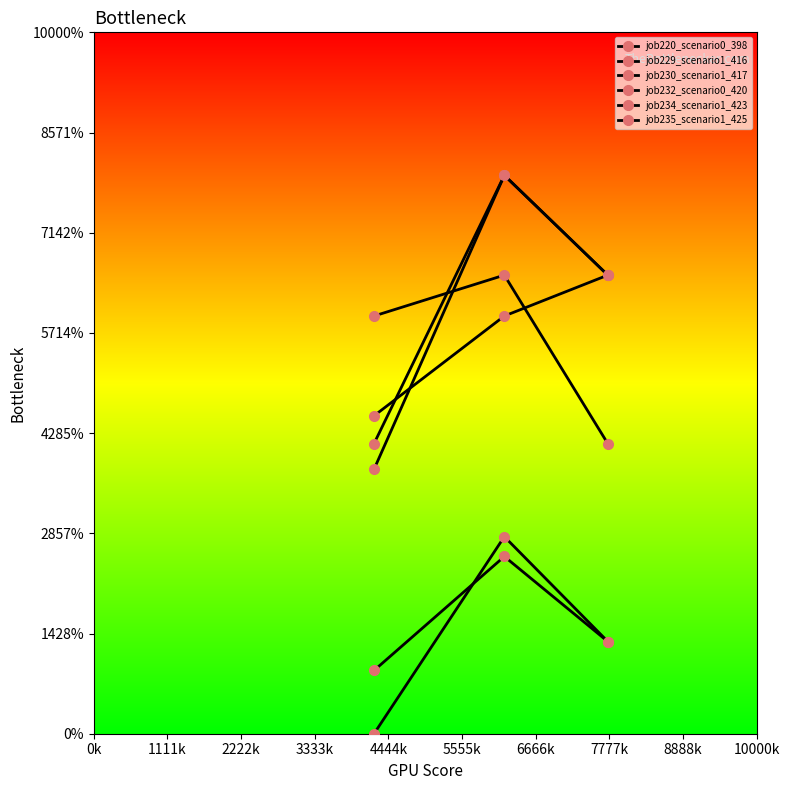

Is this an area chart (filled region under the line)?

No